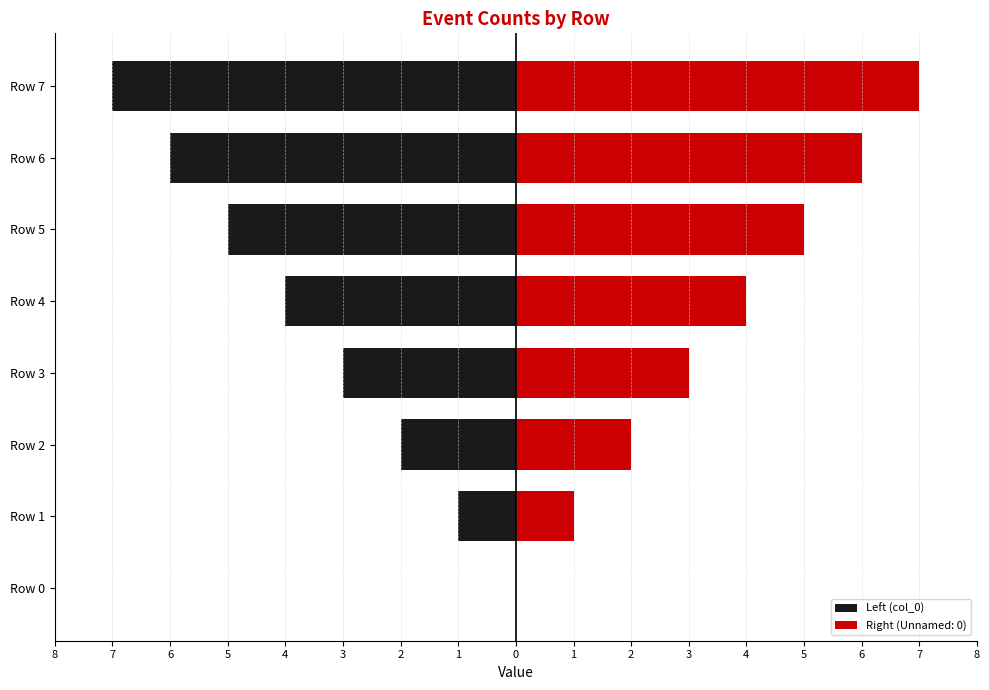

Count the number of categories in the chart.

8